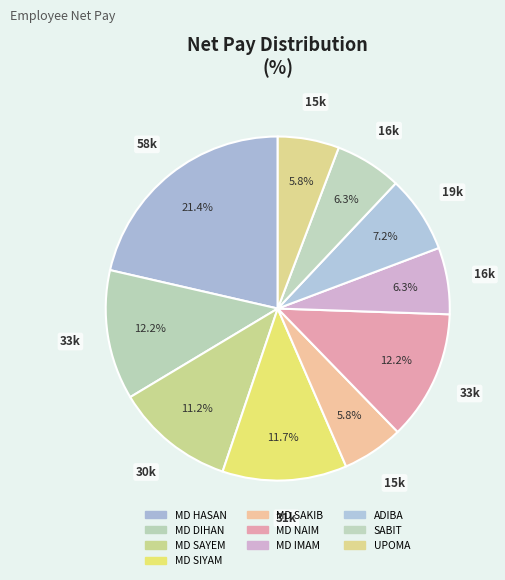

Do SABIT and MD SAYEM together represent more than half of the pie?

No